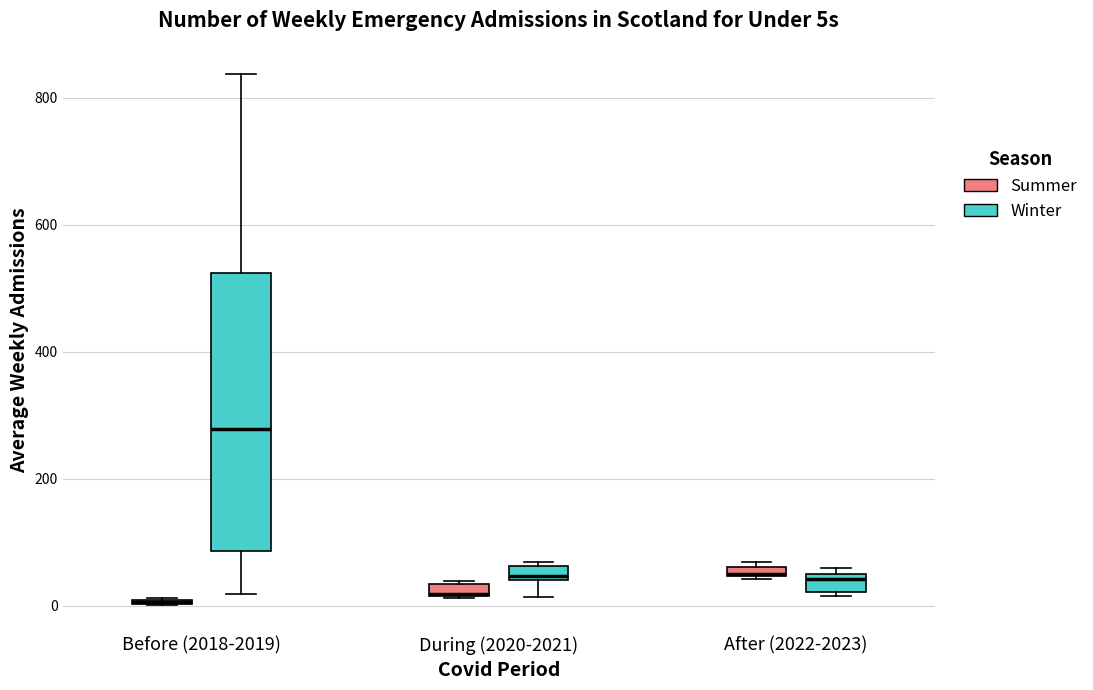

Which box is the tallest, from its lower edge to its upper edge?

Before (2018-2019) (Winter)